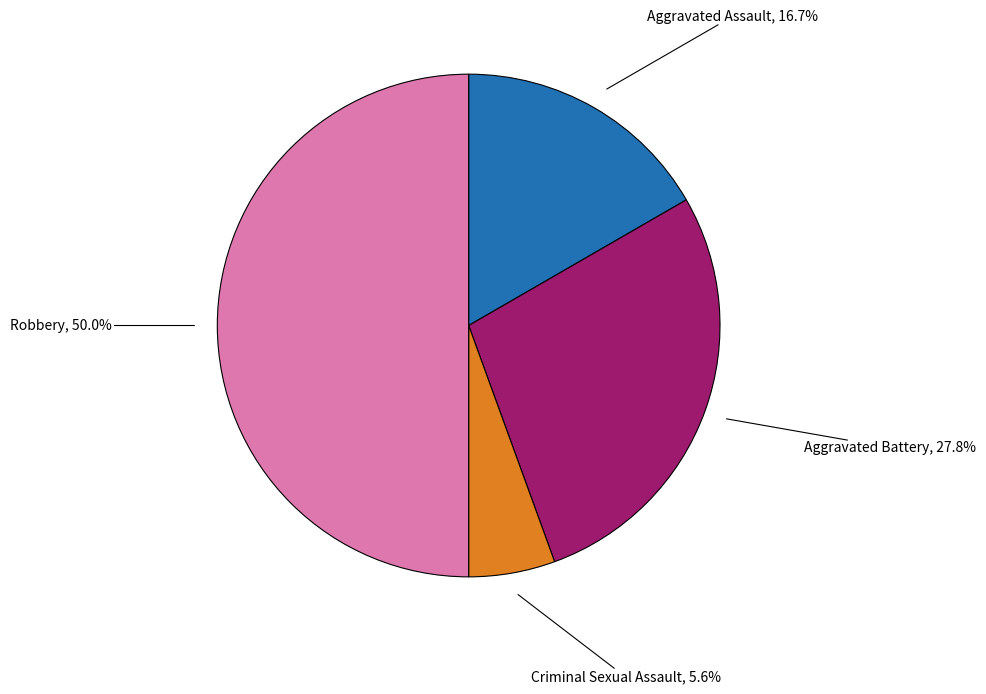

Does Aggravated Battery account for over 50% of the chart?

No